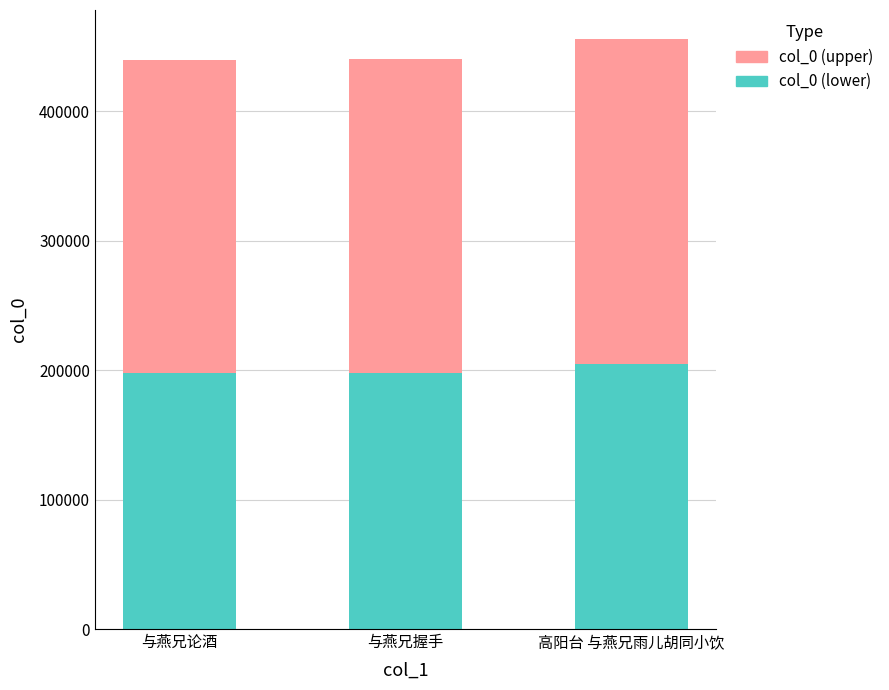

What are all the series names shown in the legend?

col_0 (upper), col_0 (lower)